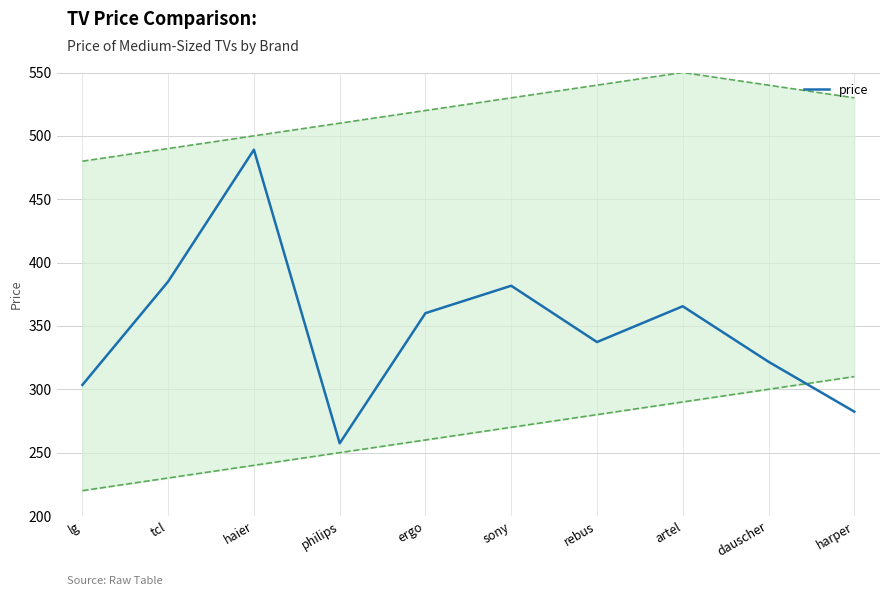

What is the change in value from lg to tcl?

+81.6